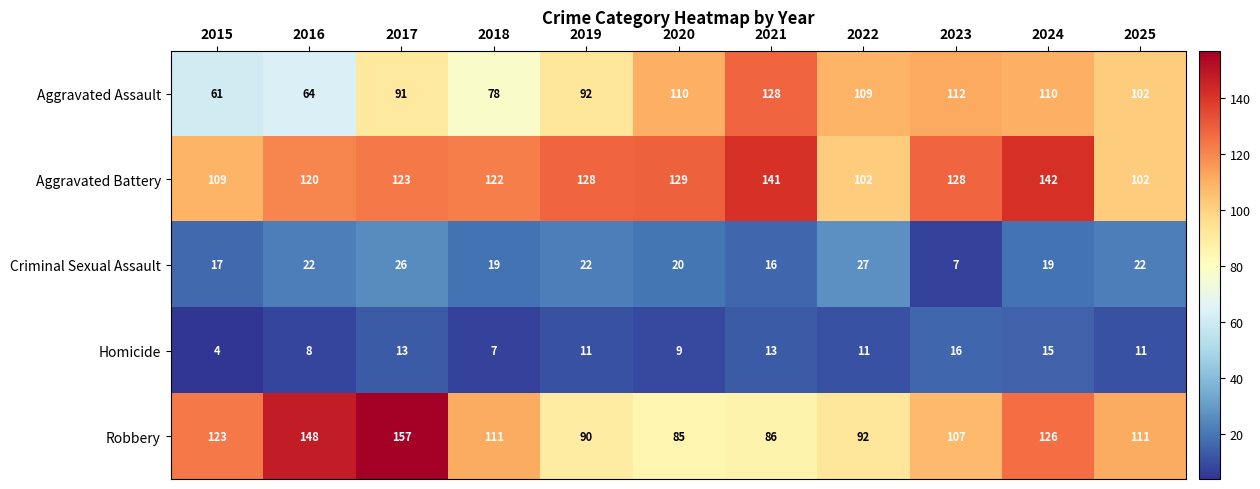

At which category is the sum across all series the highest?

2024